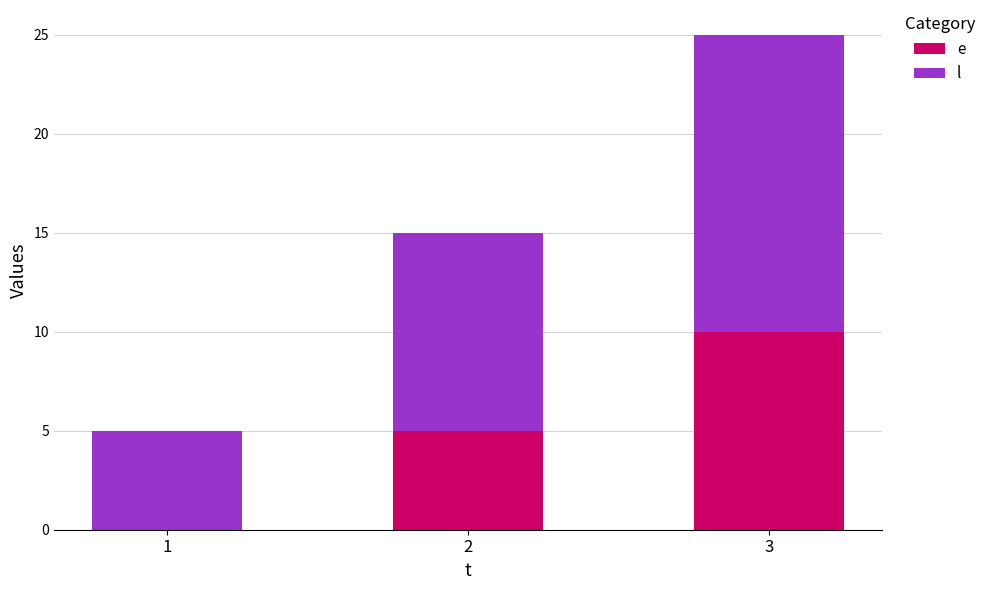

What is the total value across all series at 3?

25